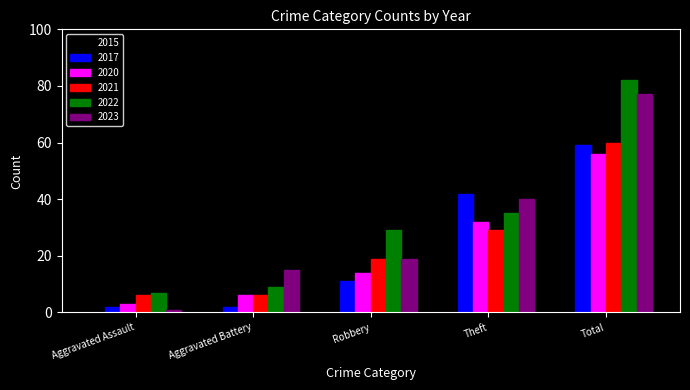

How many bars are there in total?

30